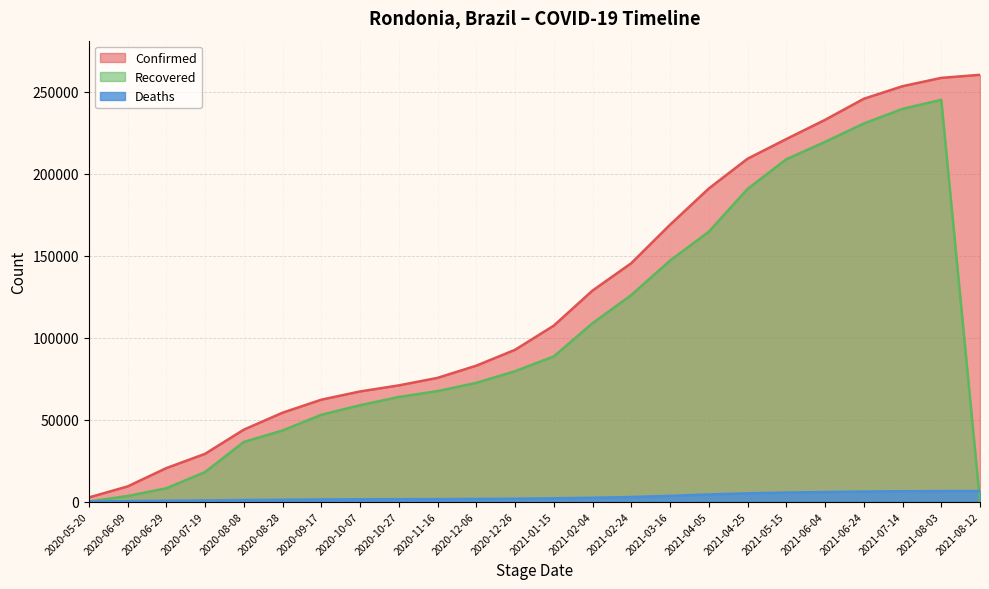

Which series has the largest total across all categories?

Confirmed